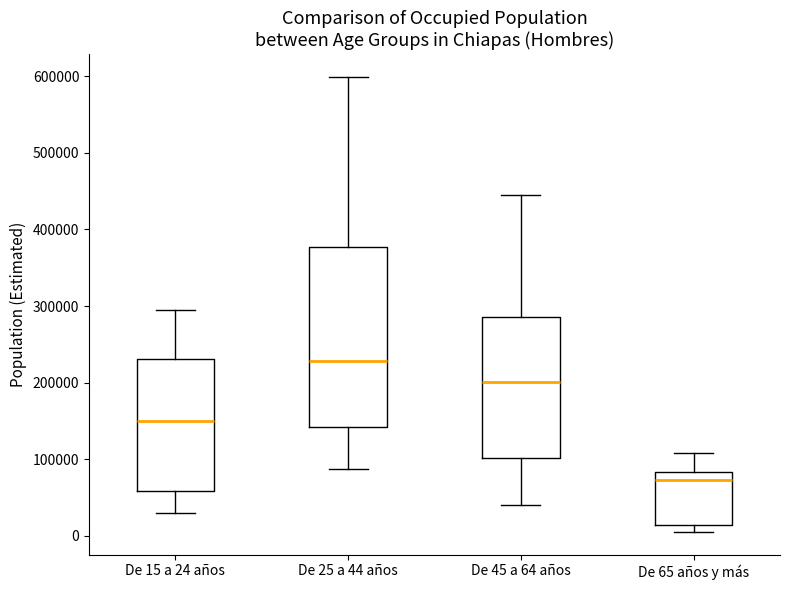

Where does the median line of the box for De 15 a 24 años sit on the y-axis? The values are not printed on the chart, so give them approximately, as read against the axis.

150000